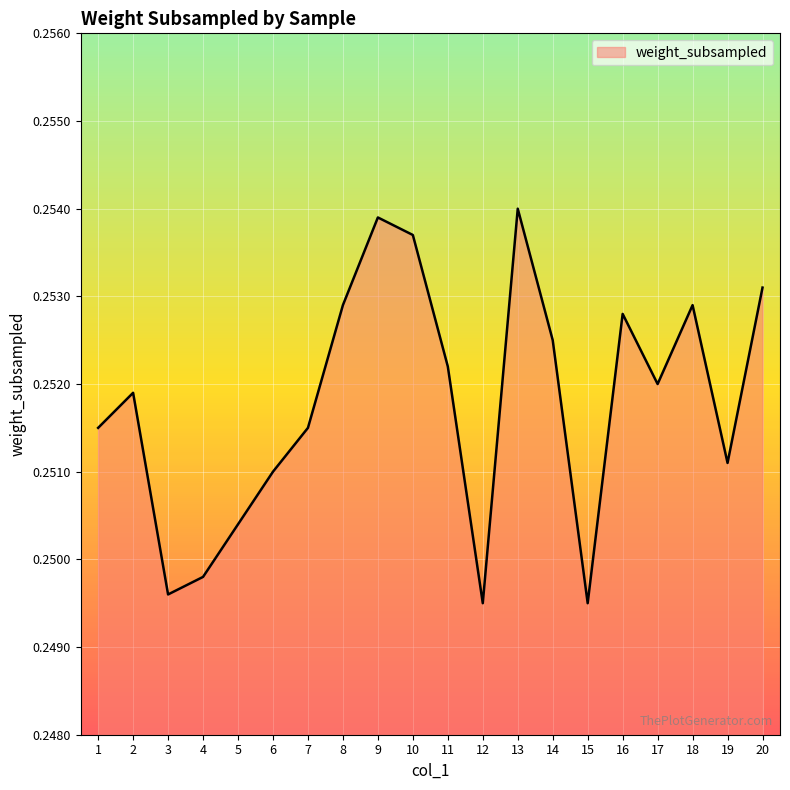

The chart shows a value of 0.4 at 9. True or false?

False